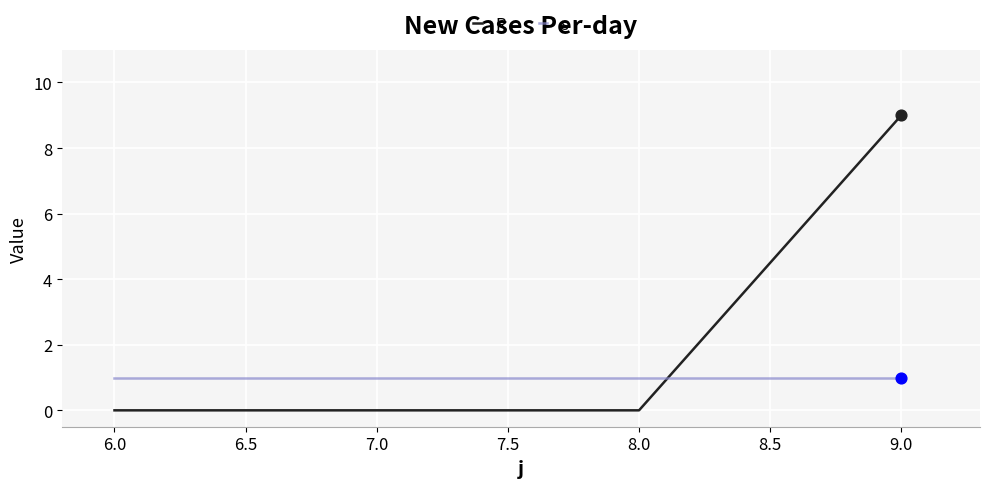

Which series has the largest total across all categories?

R